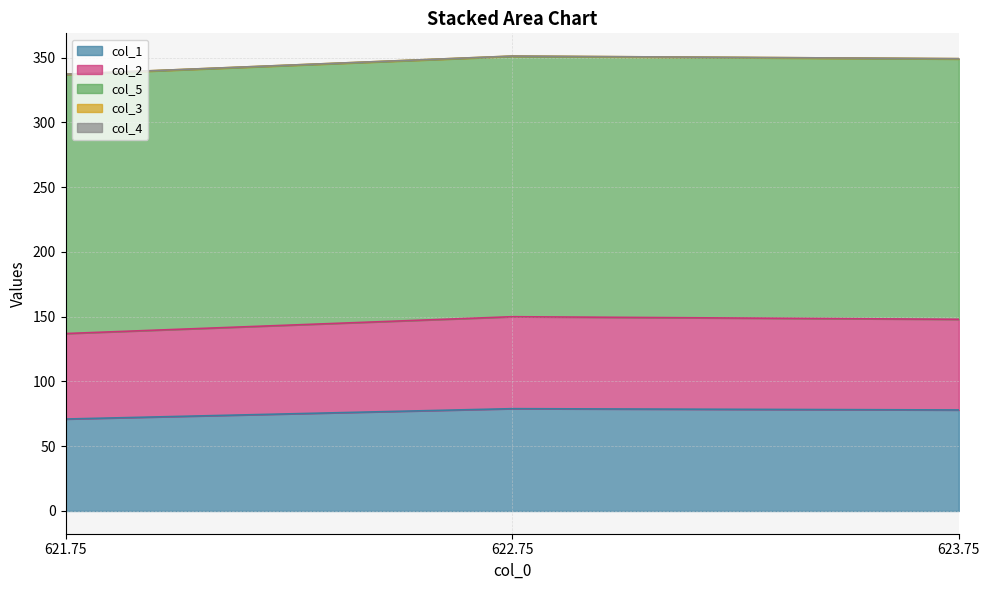

What is the sum of all col_1 values?

228.0